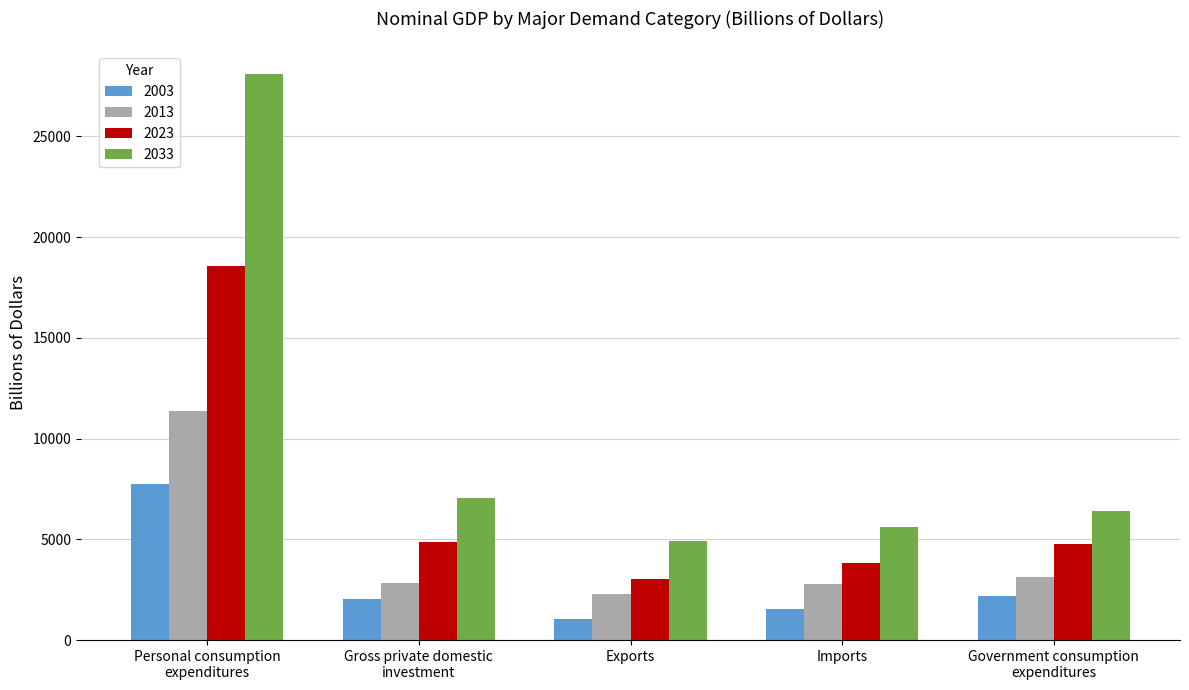

The value of 2003 at Gross private domestic
investment is 2027.1. True or false?

True